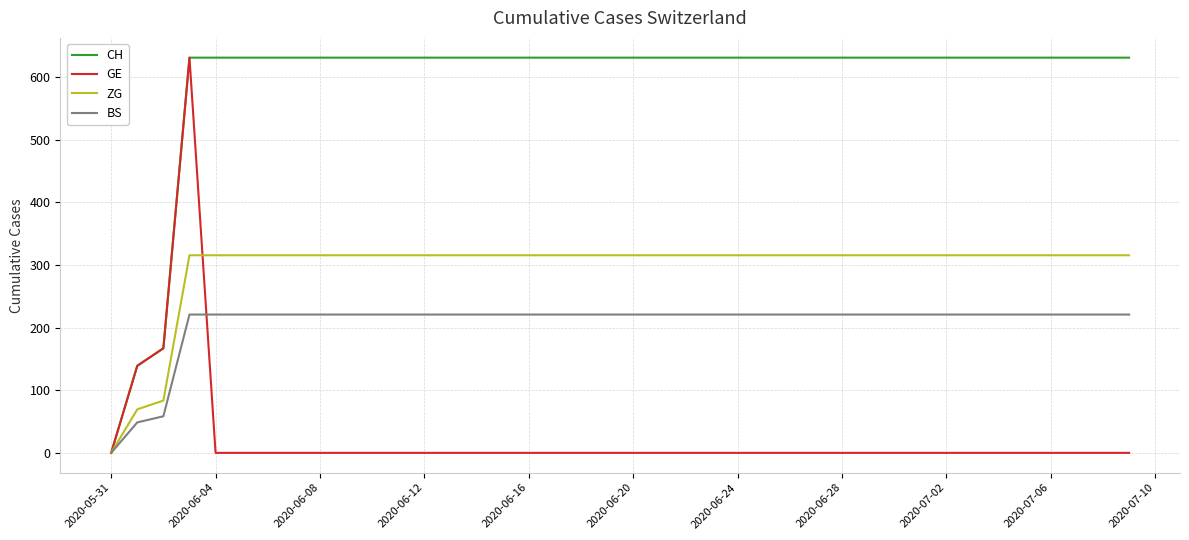

Rank the series by their average value, from highest to lowest.

CH, ZG, BS, GE